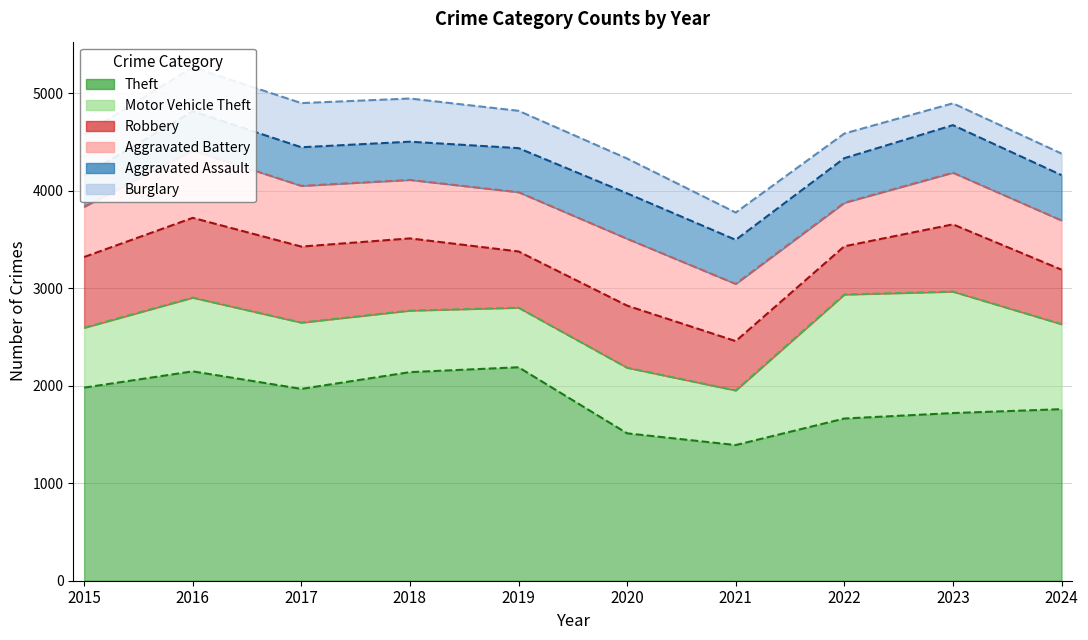

What is the difference between the highest and lowest values at 2022?

1411